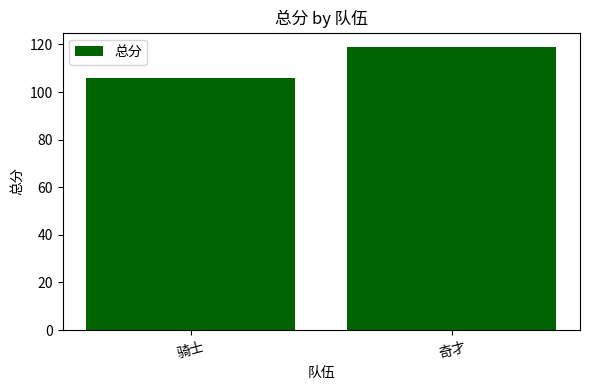

How many values are between 106 and 119?

2